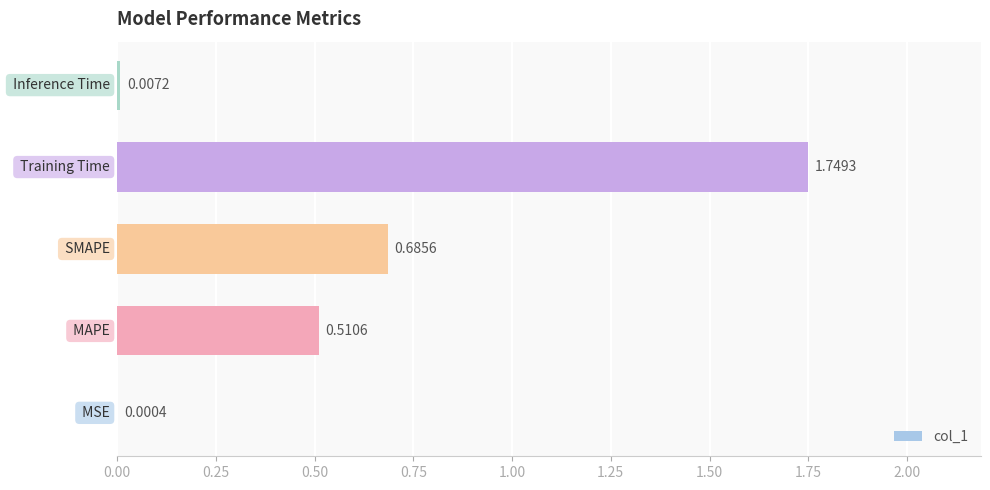

What is the sum of all values?

3.0